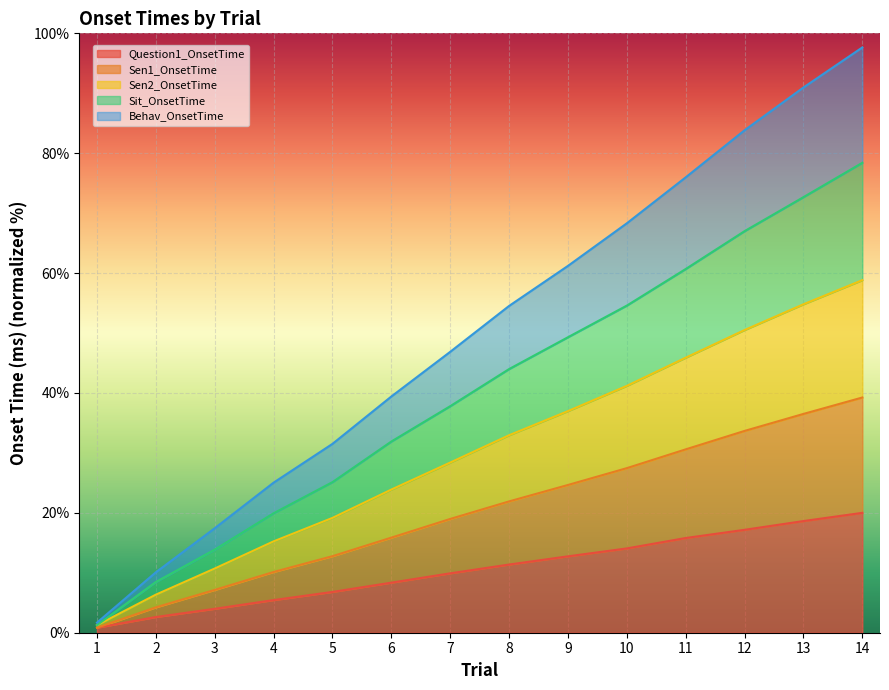

True or false: Question1_OnsetTime has a value of 2.6 at 2.

True